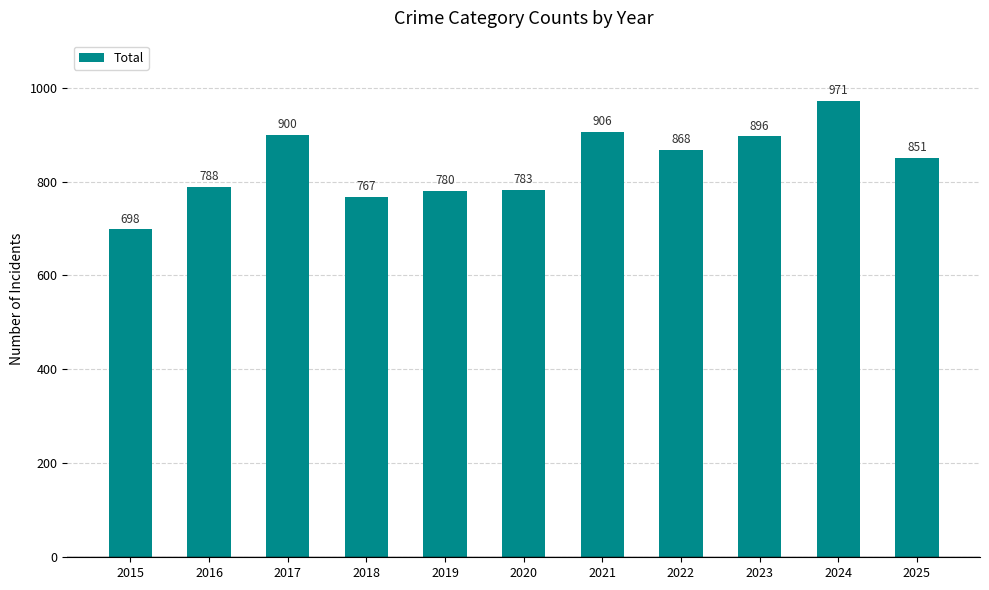

Is it true that the value at 2015 is 698?

True